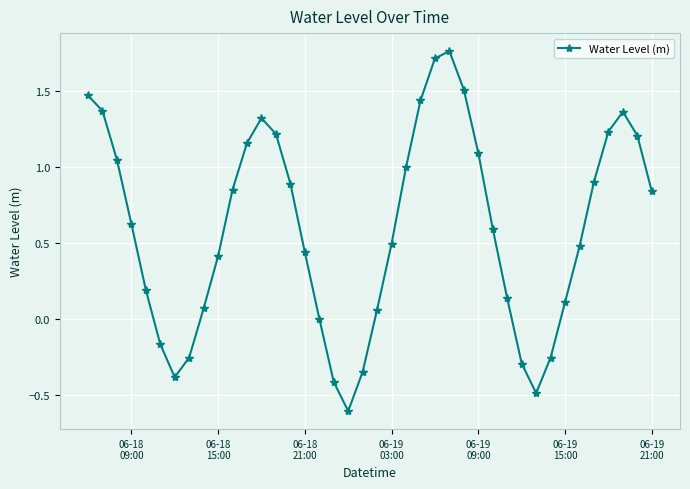

How many lines are shown in the chart?

1